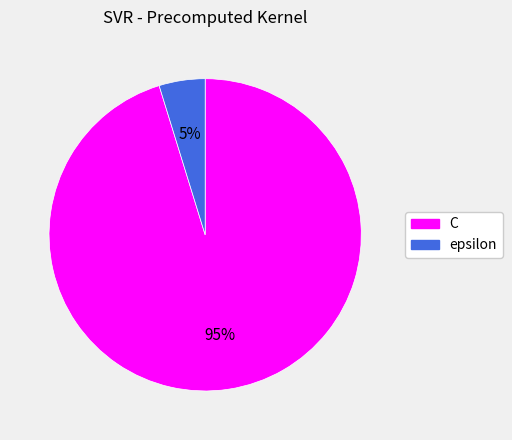

Does C represent more than half of the total?

Yes